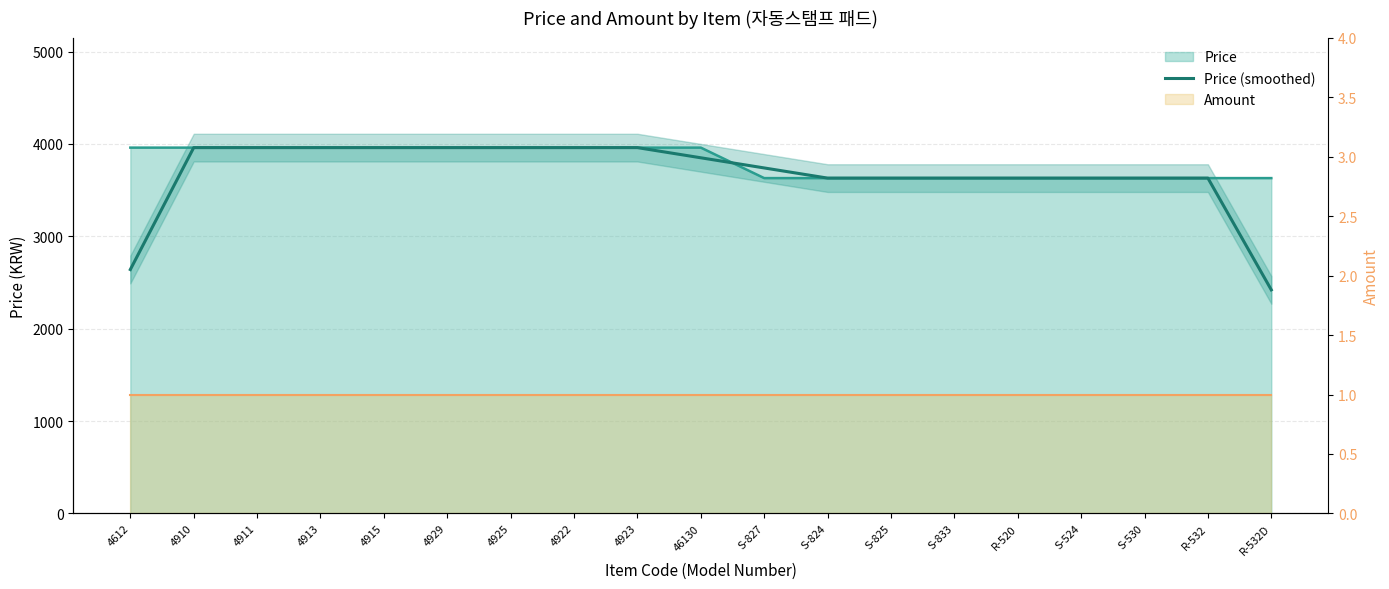

True or false: there are more than 0 points higher than both neighbors.

False